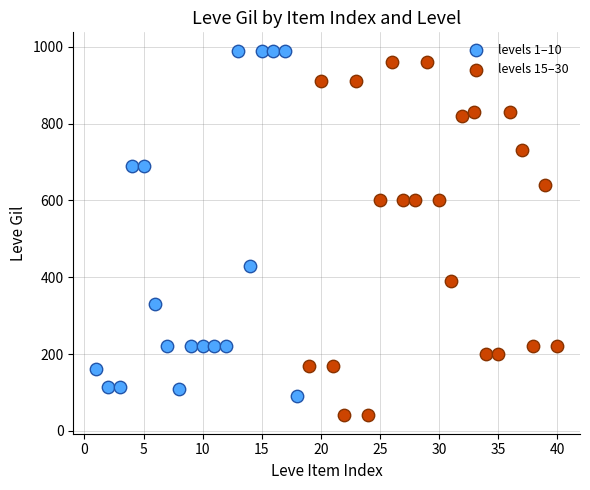

Which series reaches the minimum Y coordinate?

levels 15–30